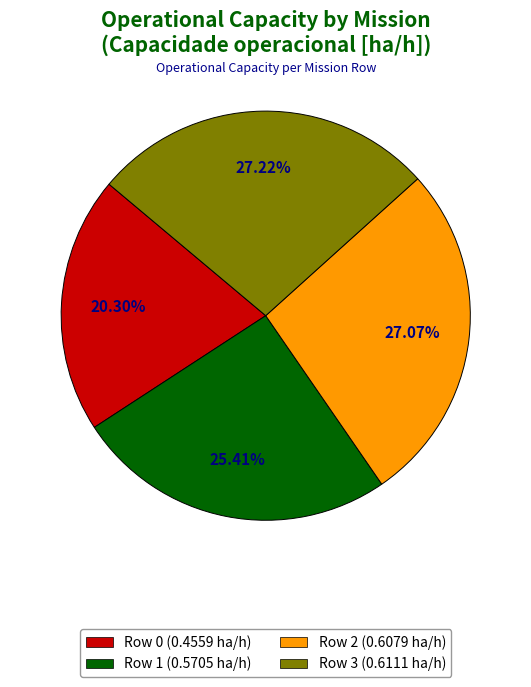

Between Row 1 and Row 2, which is larger?

Row 2